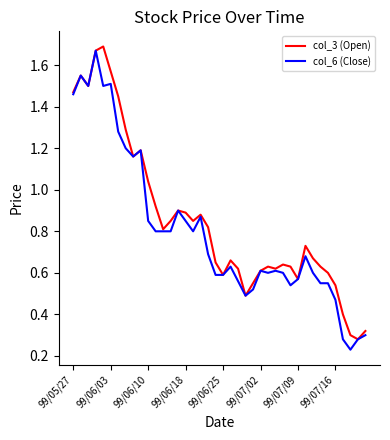

What are all the series names shown in the legend?

col_3 (Open), col_6 (Close)